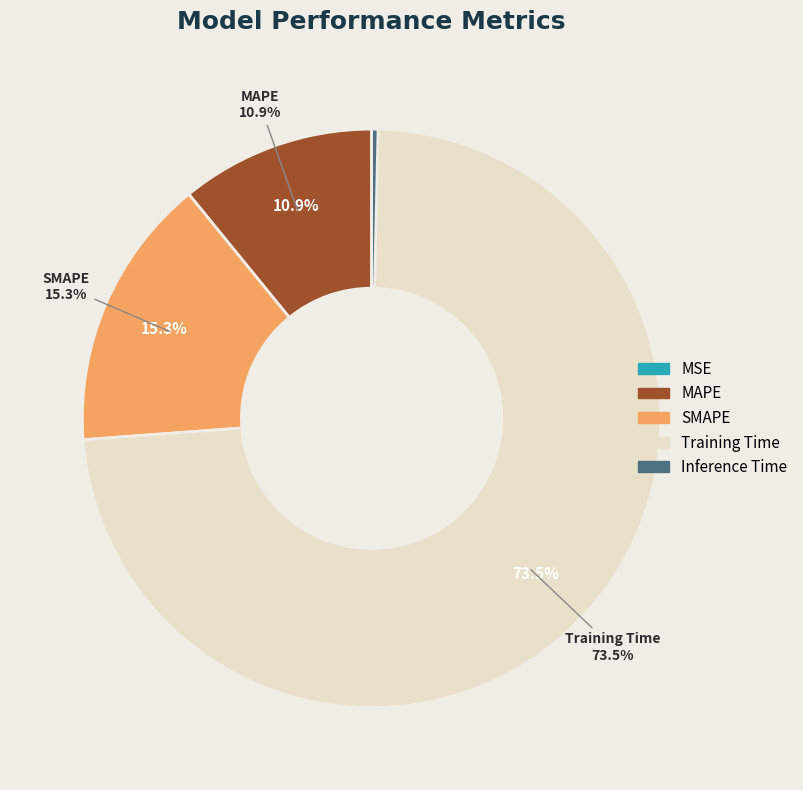

Which category has the smallest portion of the pie?

MSE